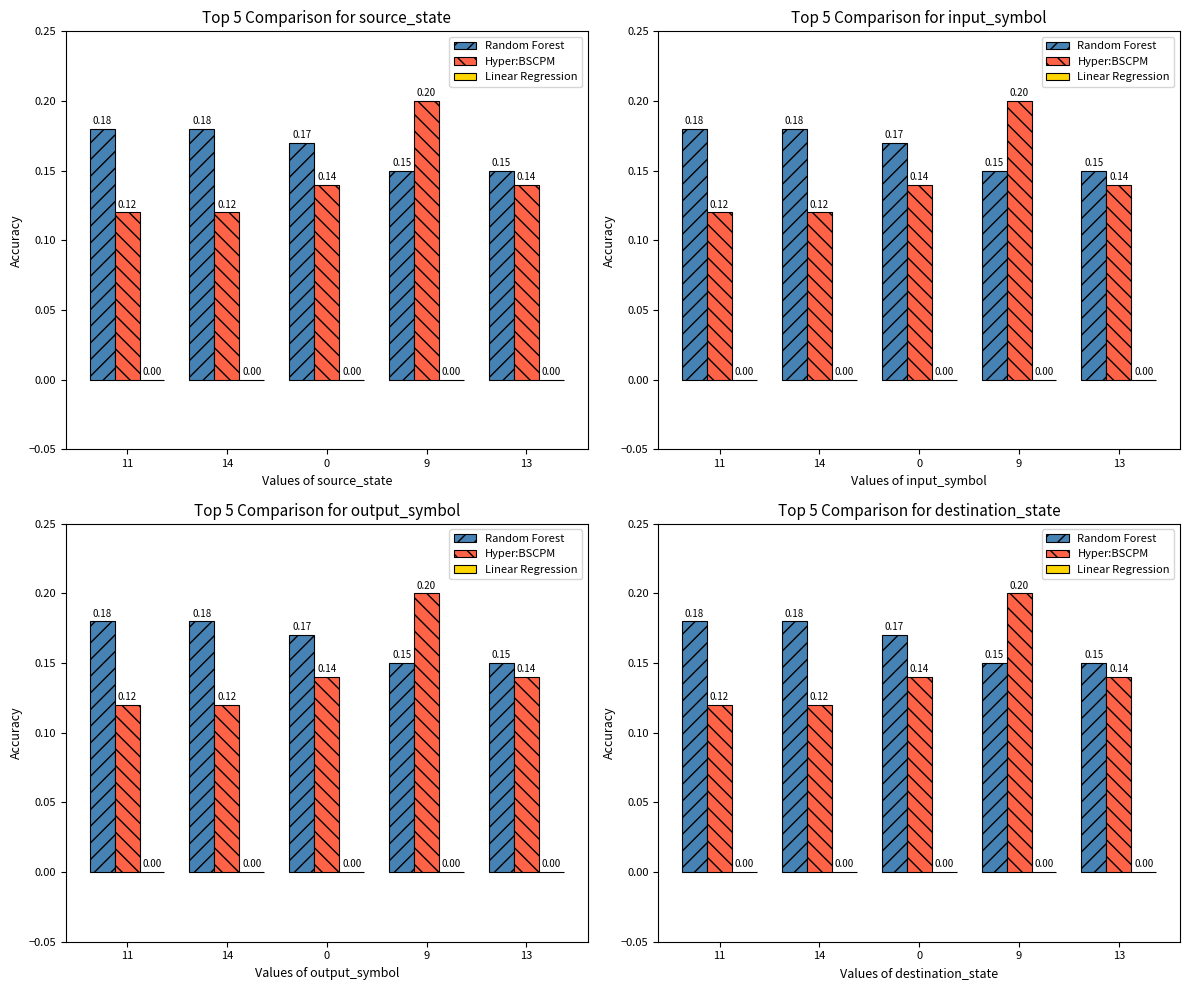

How many bars are there in total?

15